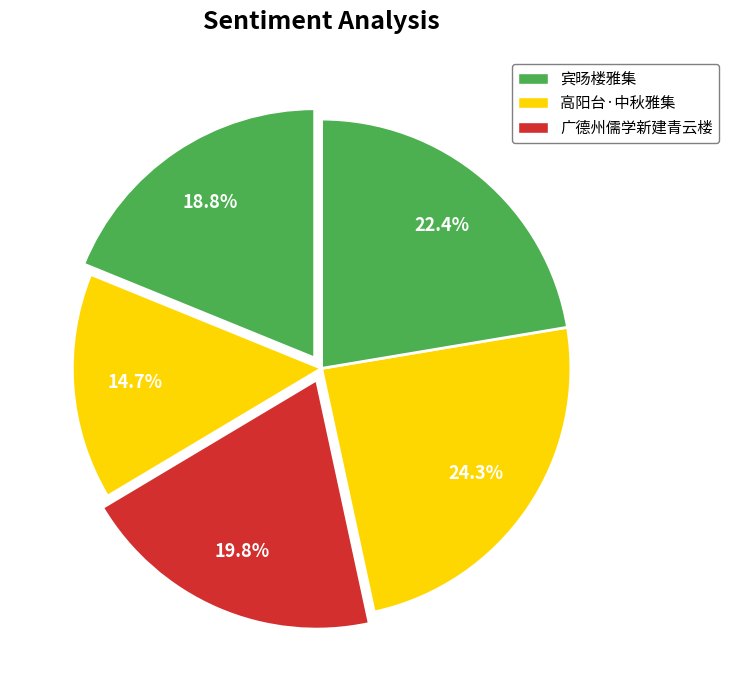

How many segments does this pie chart have?

5